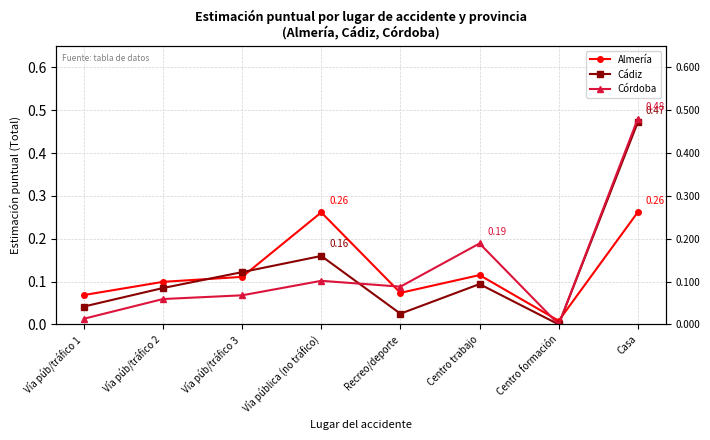

Which series has the widest spread of values?

Córdoba